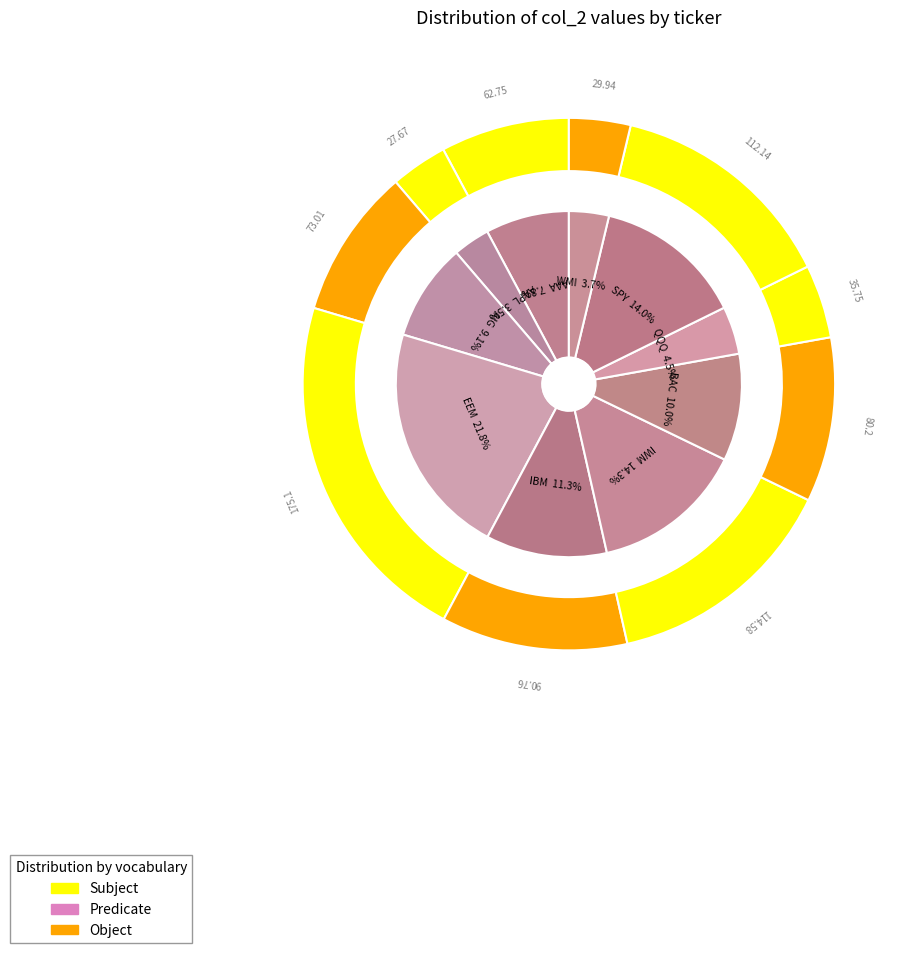

What percentage do AAA and AIG together represent?

16.9%